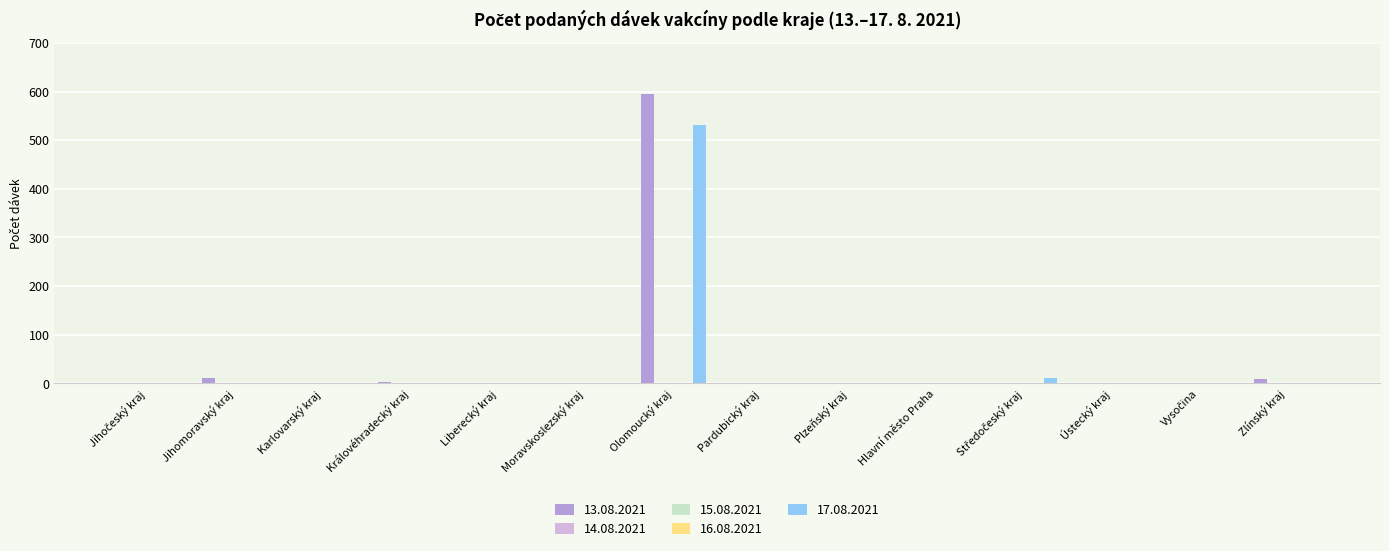

True or false: 17.08.2021 has a value of 0 at Karlovarský kraj.

True